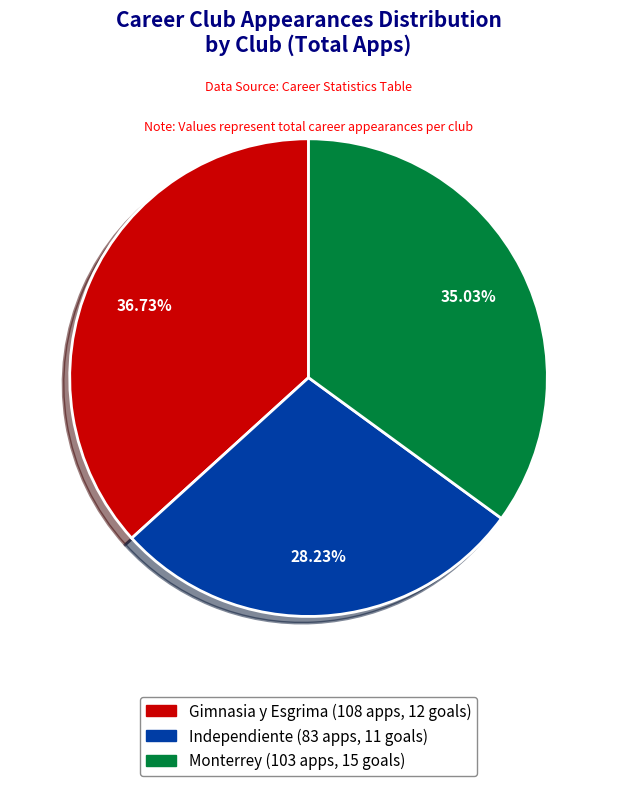

To the nearest percent, what is the combined percentage of Independiente and Monterrey?

63%